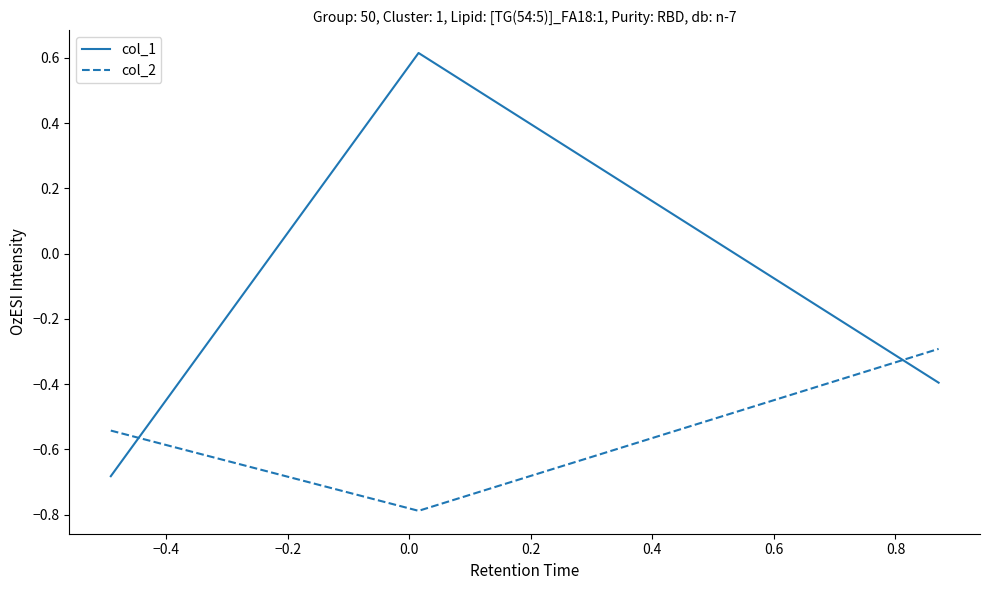

Rank the series by their average value, from lowest to highest.

col_2, col_1